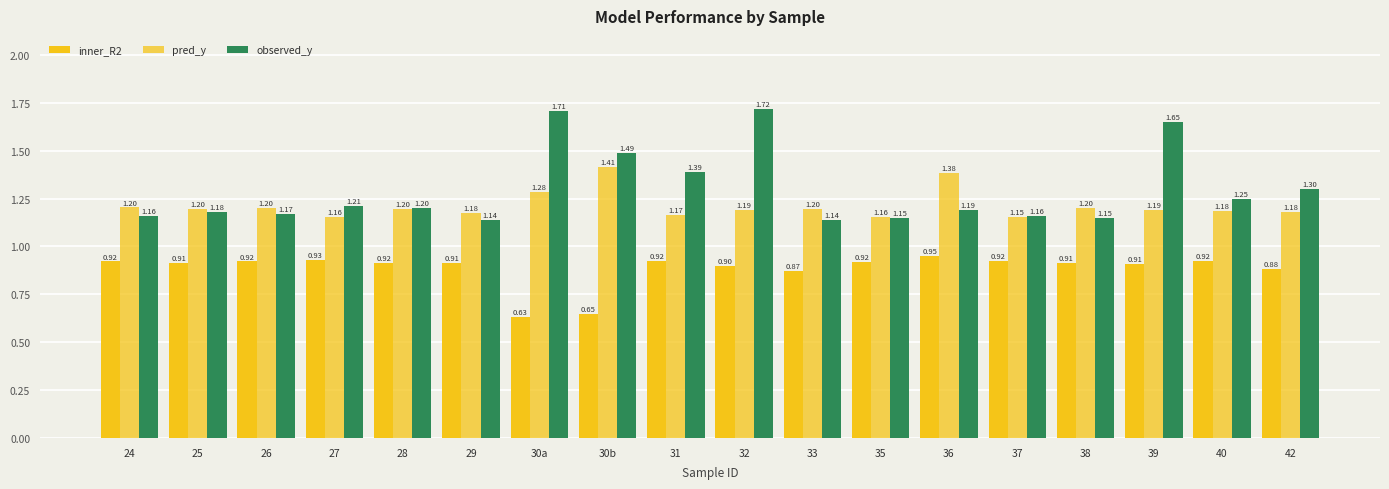

Reading right to left, list all the values displayed in this chart.

inner_R2: 42=0.9	40=0.9	39=0.9	38=0.9	37=0.9	36=1.0	35=0.9	33=0.9	32=0.9	31=0.9	30b=0.6	30a=0.6	29=0.9	28=0.9	27=0.9	26=0.9	25=0.9	24=0.9
pred_y: 42=1.2	40=1.2	39=1.2	38=1.2	37=1.2	36=1.4	35=1.2	33=1.2	32=1.2	31=1.2	30b=1.4	30a=1.3	29=1.2	28=1.2	27=1.2	26=1.2	25=1.2	24=1.2
observed_y: 42=1.3	40=1.2	39=1.6	38=1.1	37=1.2	36=1.2	35=1.1	33=1.1	32=1.7	31=1.4	30b=1.5	30a=1.7	29=1.1	28=1.2	27=1.2	26=1.2	25=1.2	24=1.2